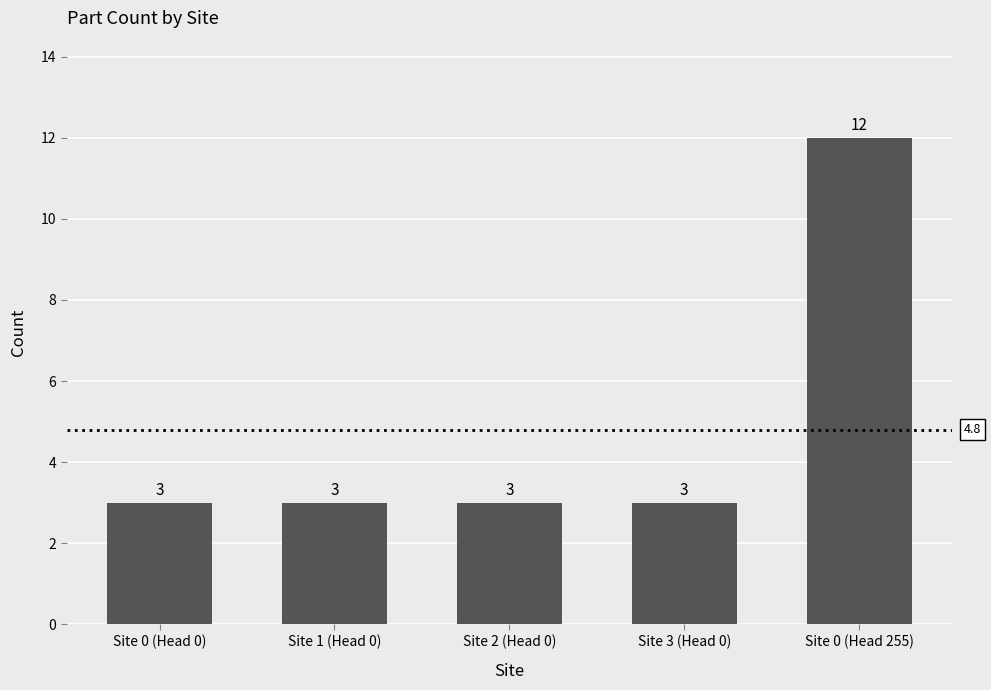

How many data points does each series have?

5